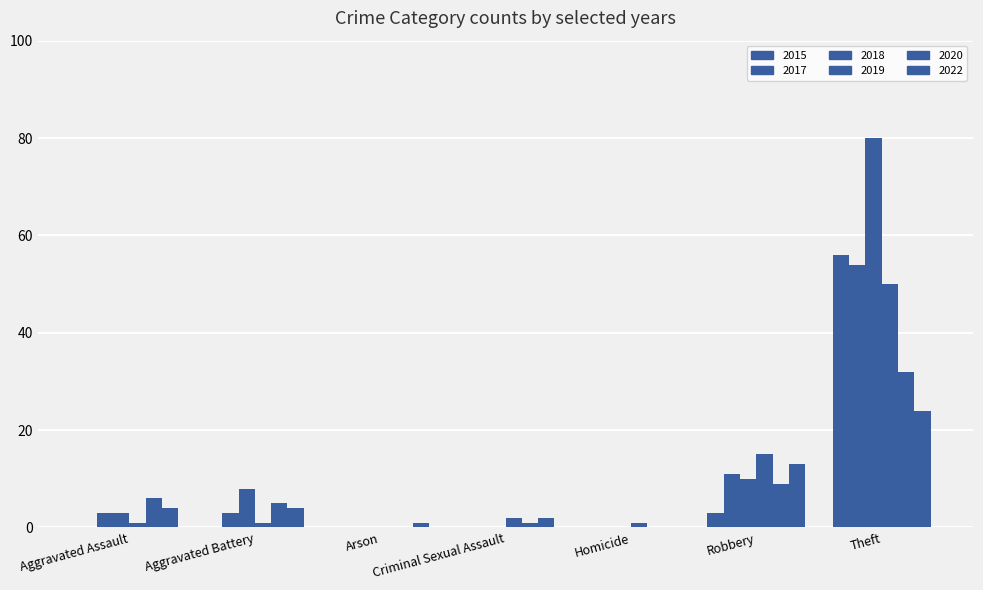

How many distinct data groups are displayed?

6